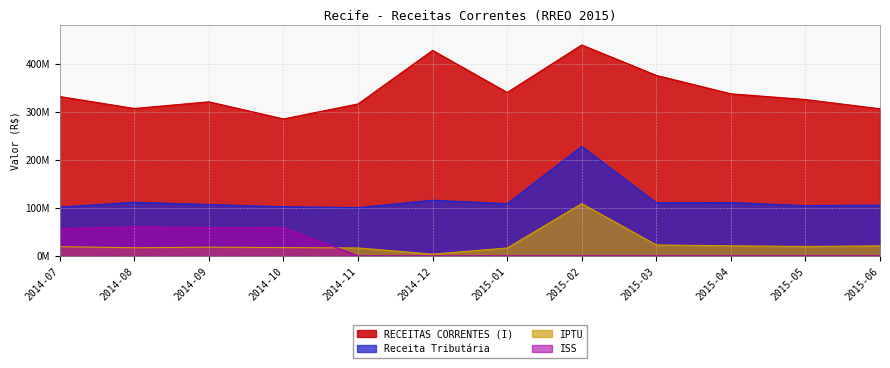

How many lines are shown in the chart?

4